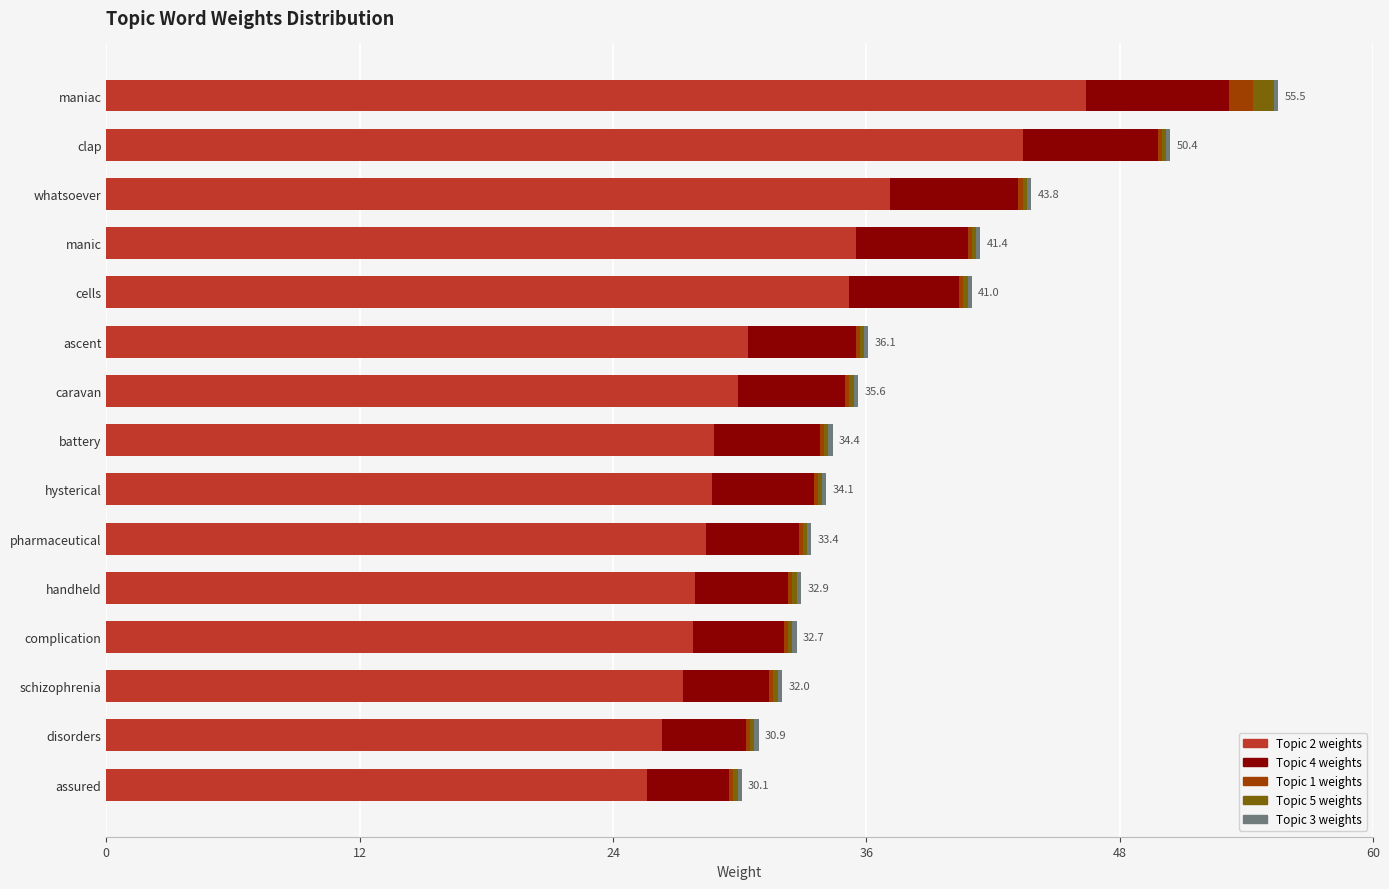

The Topic 2 weights series shows 44.2 at handheld. True or false?

False